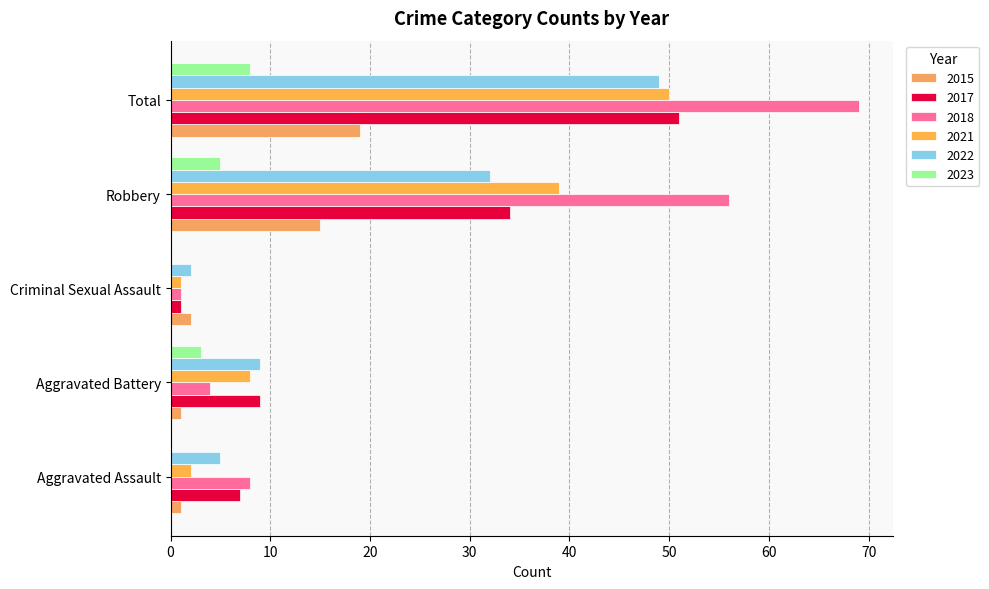

Reading right to left, extract all data points from this chart.

2015: 19	15	2	1	1
2017: 51	34	1	9	7
2018: 69	56	1	4	8
2021: 50	39	1	8	2
2022: 49	32	2	9	5
2023: 8	5	0	3	0